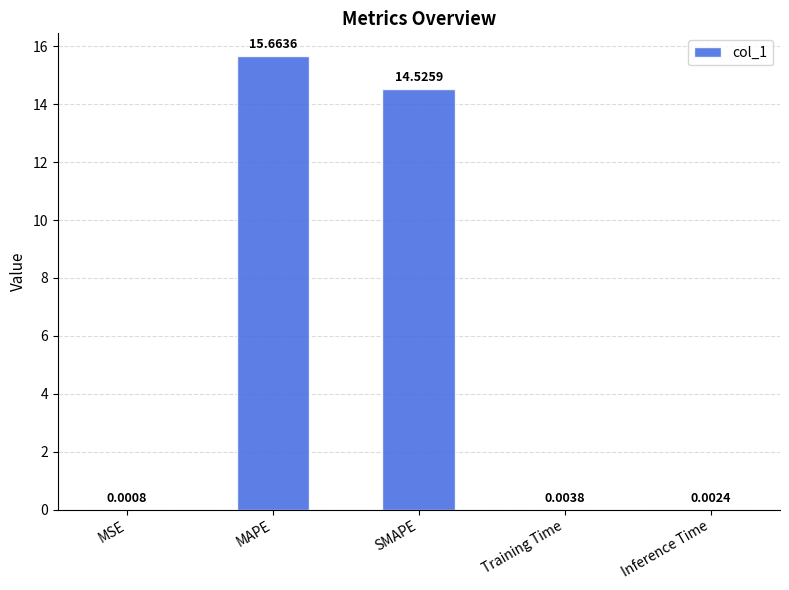

What is the sum of all values?

30.2